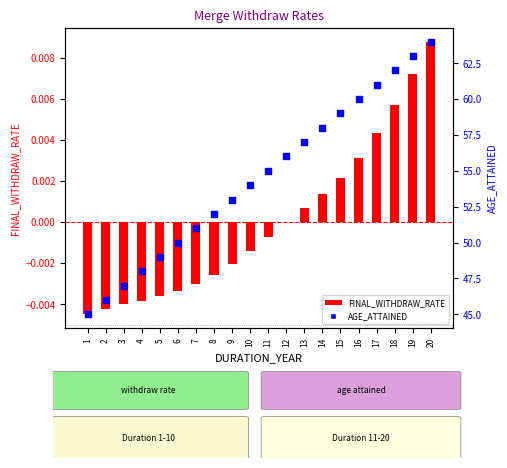

Which series contains the lowest Y value?

FINAL_WITHDRAW_RATE